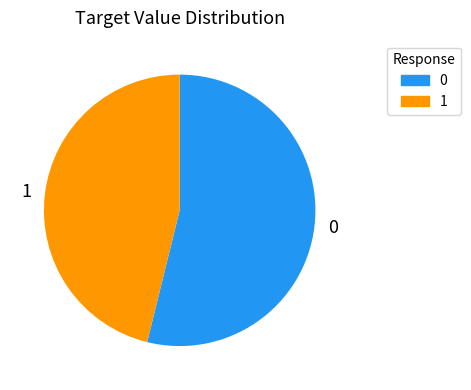

True or false: 0 accounts for 54% of the total.

True